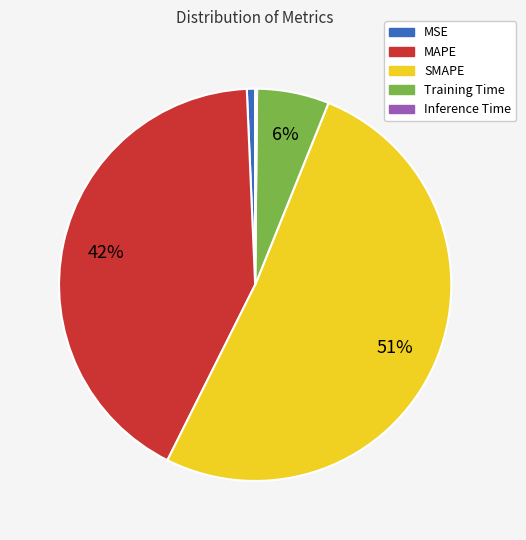

Which category has the biggest portion of the pie?

SMAPE